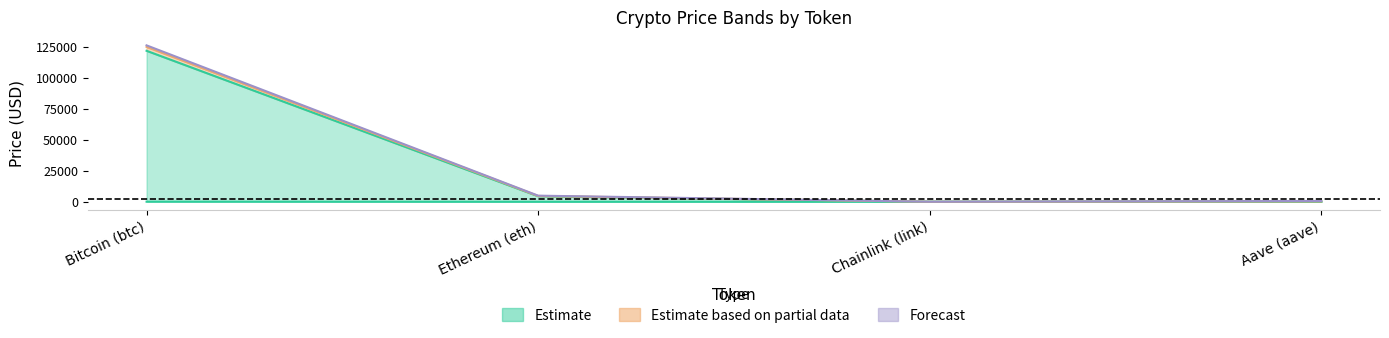

Reading right to left, extract all data points from this chart.

price: 276.9	21.9	4474.5	121704.0
price24hAgo: 298.1	23.4	4704.1	124877.0
allTimeHigh: 661.7	52.7	4946.1	126080.0
allTimeLow: 26.0	0.1	0.4	67.8